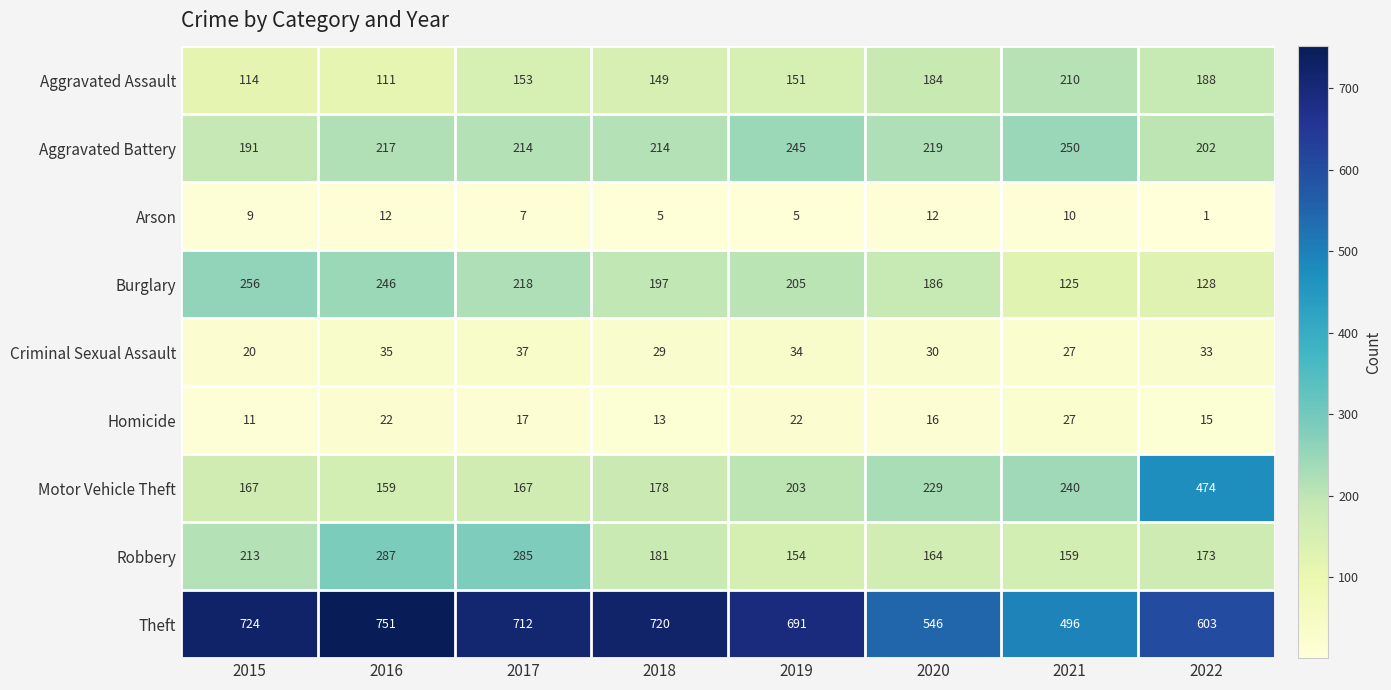

At 2016, list the series in order from largest to smallest.

Theft, Robbery, Burglary, Aggravated Battery, Motor Vehicle Theft, Aggravated Assault, Criminal Sexual Assault, Homicide, Arson